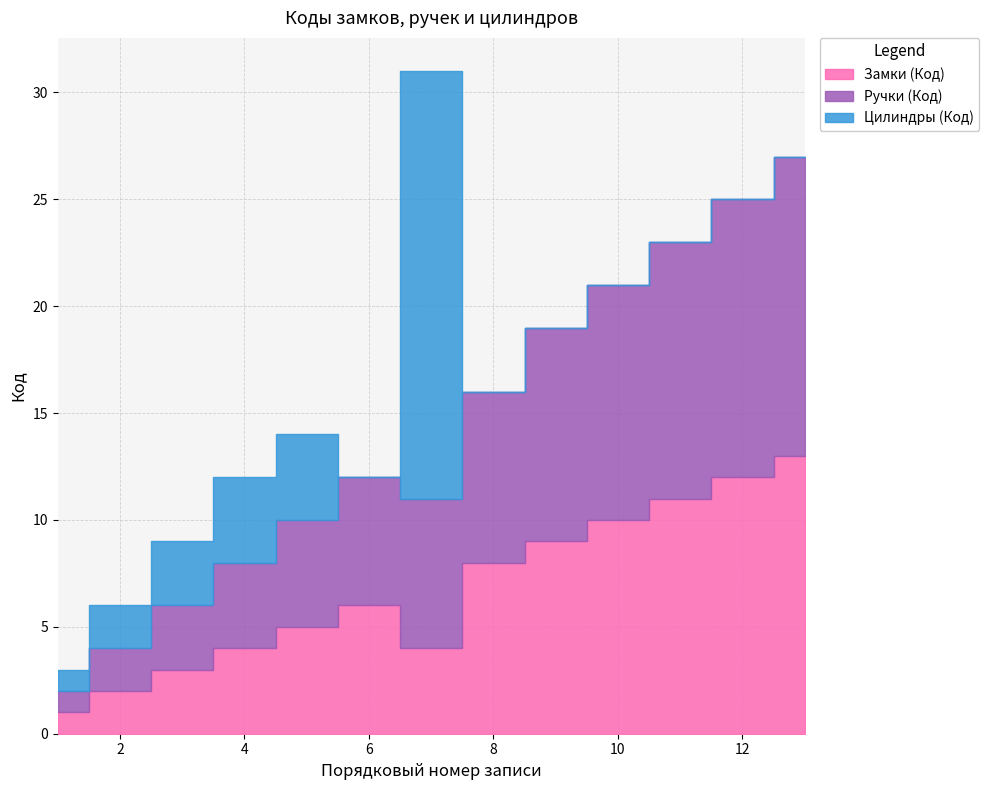

Reading left to right, what are all the values shown in this chart?

Замки (Код): 1	2	3	4	5	6	4	8	9	10	11	12	13
Ручки (Код): 1	2	3	4	5	6	7	8	10	11	12	13	14
Цилиндры (Код): 1	2	3	4	4	0	20	0	0	0	0	0	0